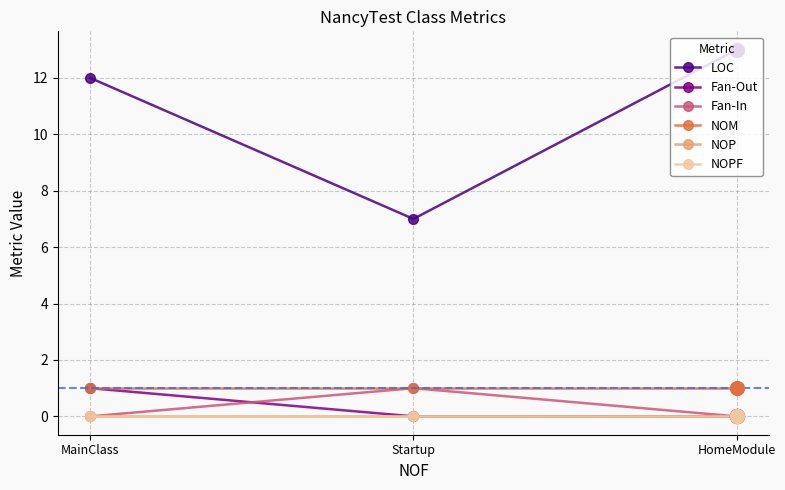

Reading right to left, transcribe all the data shown in this chart.

LOC: 13	7	12
Fan-Out: 0	0	1
Fan-In: 0	1	0
NOM: 1	1	1
NOP: 0	0	0
NOPF: 0	0	0